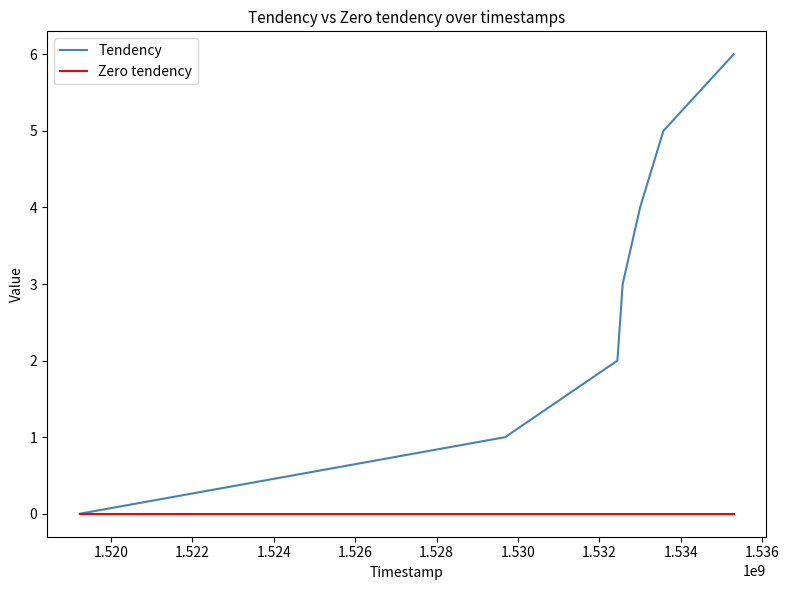

What is the greatest value displayed?

6